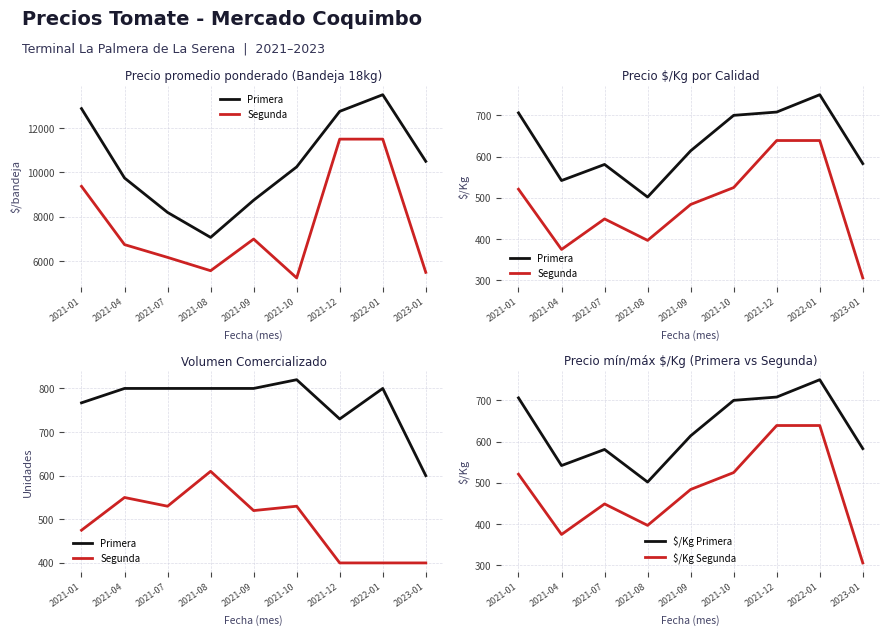

Between 2021-10 and 2021-01, which is larger?

2021-10